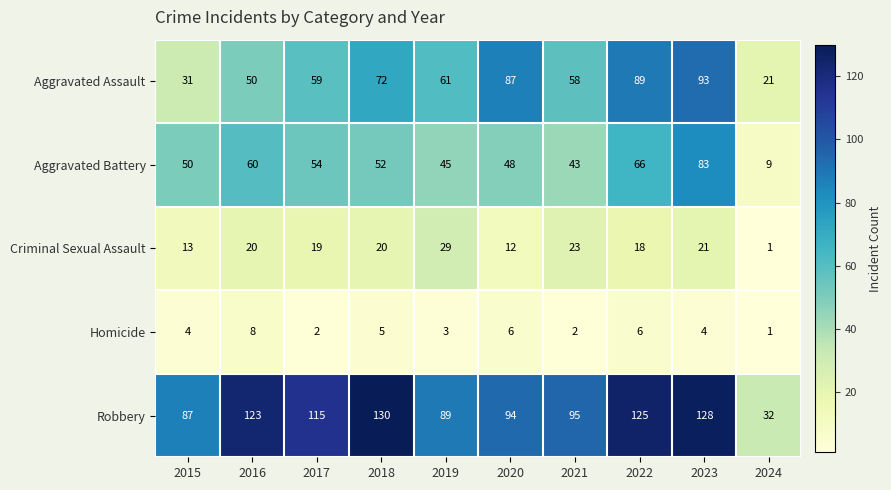

The value of Criminal Sexual Assault at 2016 is 12. True or false?

False